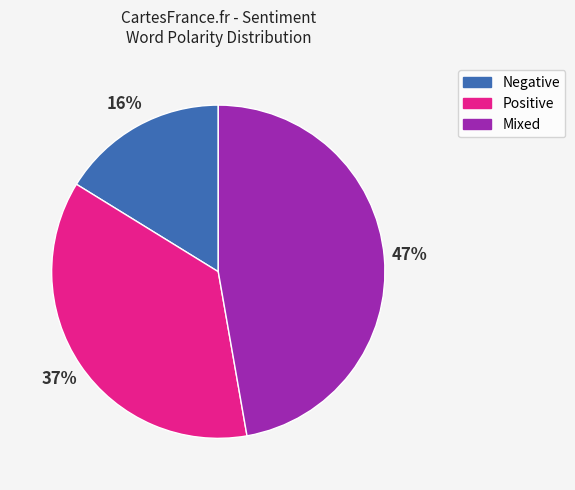

Does any single category account for the majority?

No